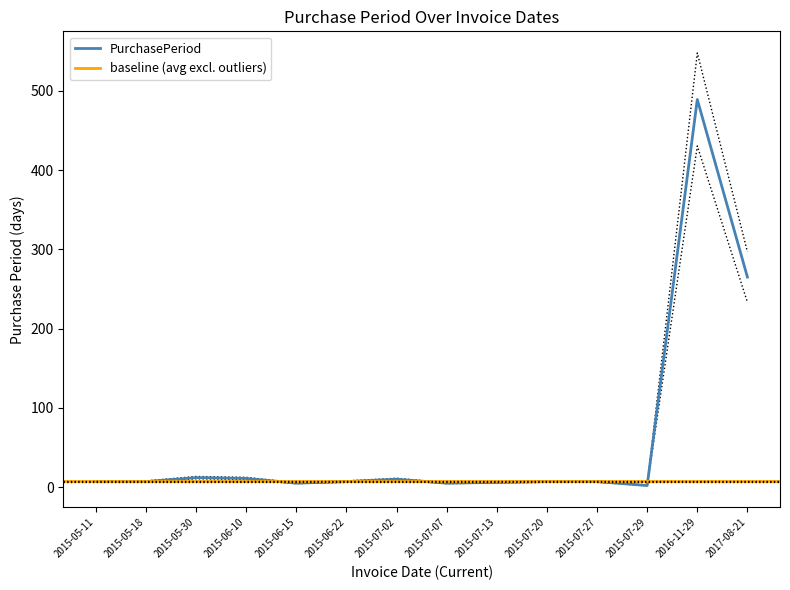

What is the label of the 1st point from the left?

2015-05-11